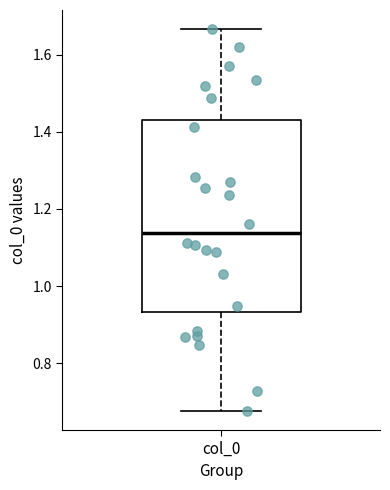

Transcribe this box plot: give where the median line is, the range the box spans, and where the two whiskers end, as read against the y-axis. The values are not printed on the chart, so give them approximately, as read against the axis.

median 1.14, box 0.94 to 1.44, whiskers 0.68 to 1.66